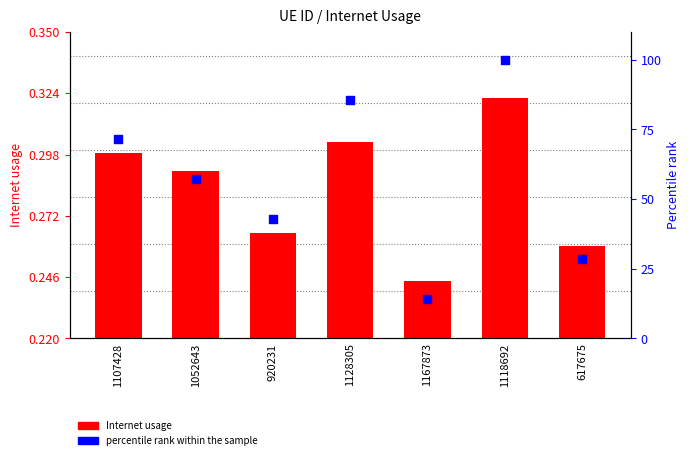

Is the value of percentile rank within the sample at 1167873 greater than the value of Internet usage at 1118692?

Yes